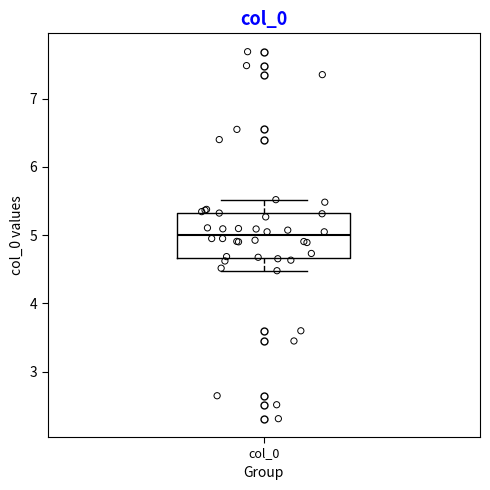

Read this box plot against the y-axis: the position of the median line, the range covered by the box, and the ends of both whiskers. The values are not printed on the chart, so give them approximately, as read against the axis.

median 5.0, box 4.7 to 5.3, whiskers 4.5 to 5.5